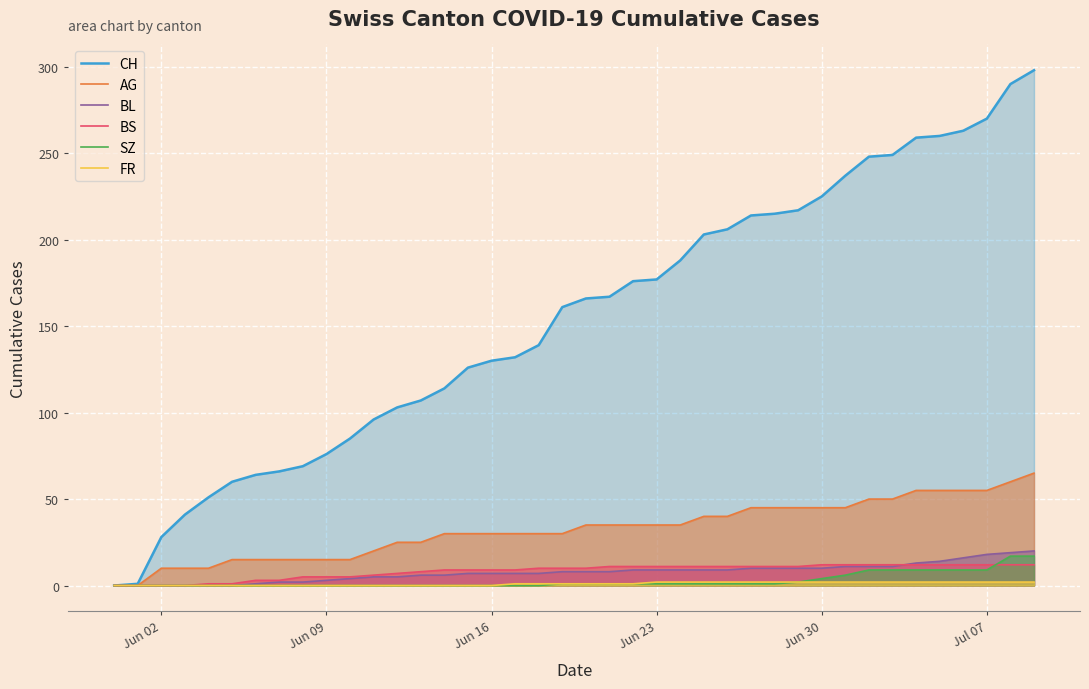

What is the maximum value for AG?

65